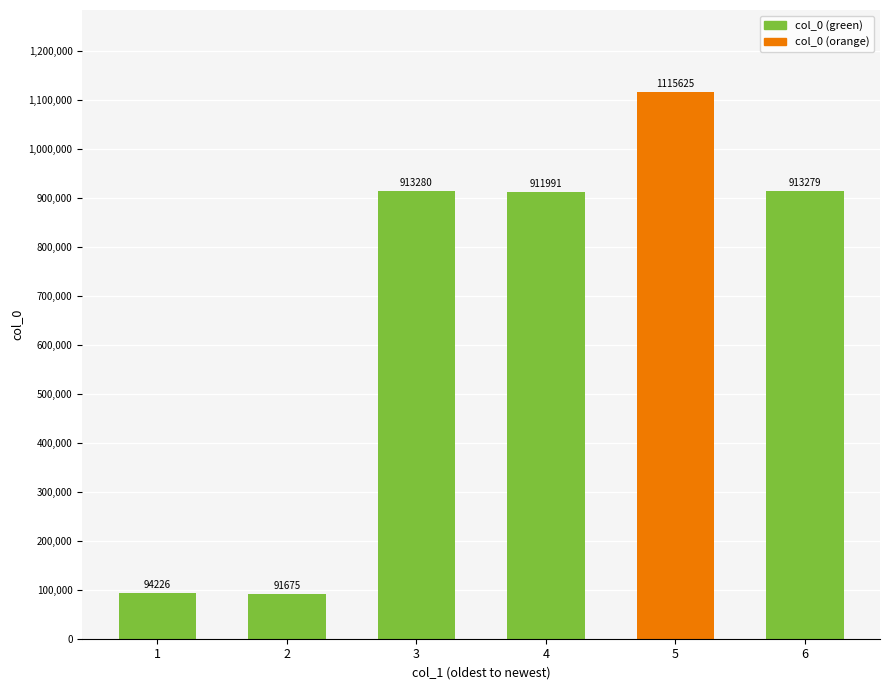

How many distinct data groups are displayed?

1